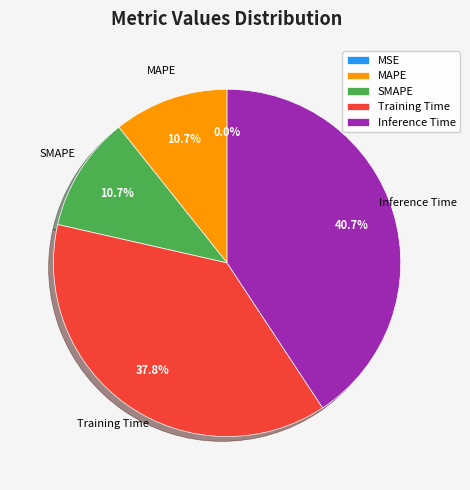

Do Training Time and Inference Time together represent more than half of the pie?

Yes